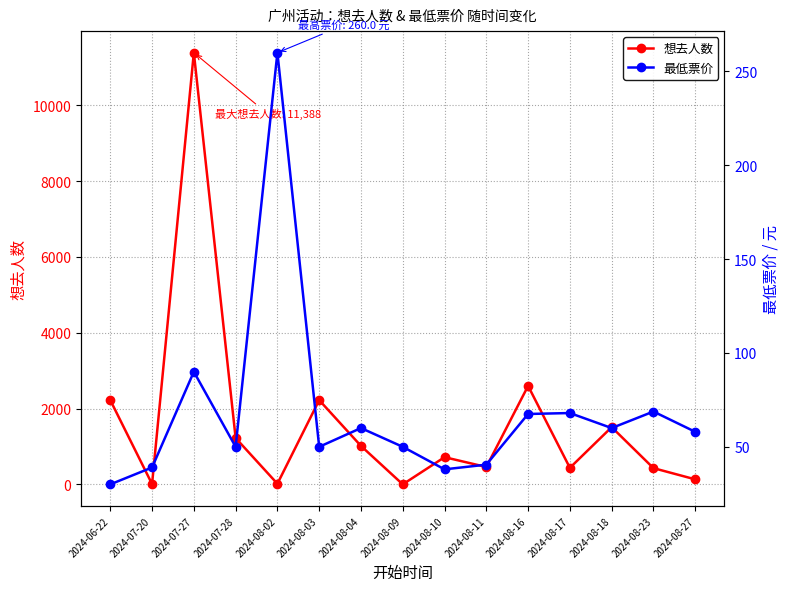

Which has a higher value, 2024-08-11 or 2024-08-09?

2024-08-11